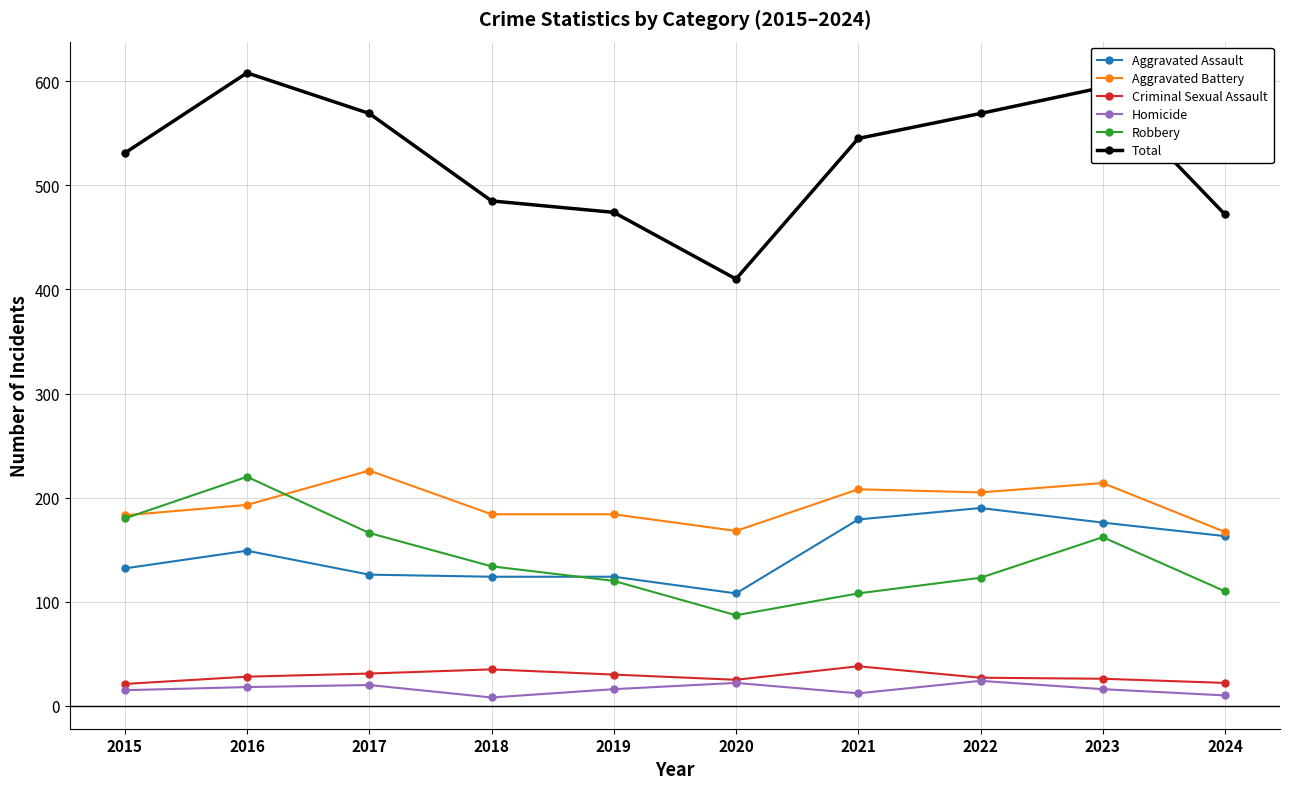

What are all the series names shown in the legend?

Aggravated Assault, Aggravated Battery, Criminal Sexual Assault, Homicide, Robbery, Total